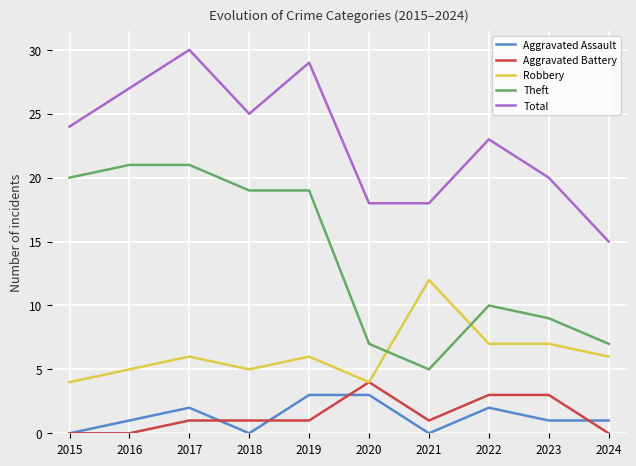

Which category has the highest value across all series?

2017